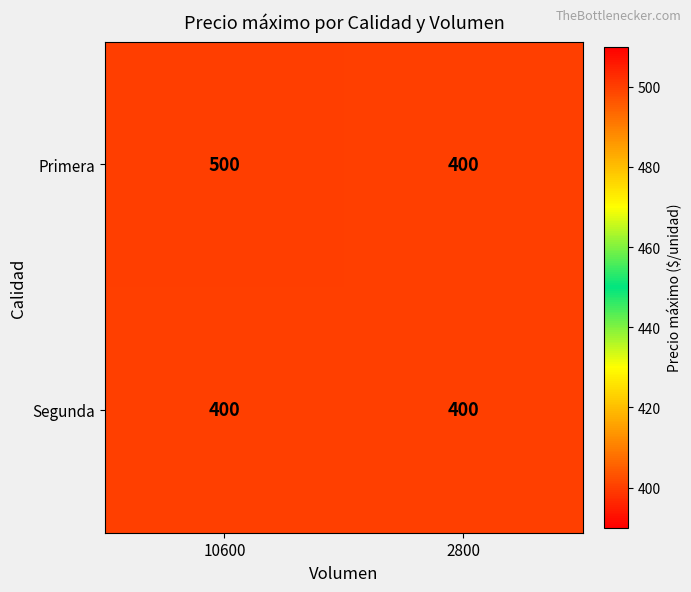

Between 10600 and 2800, which series saw the biggest shift?

Primera